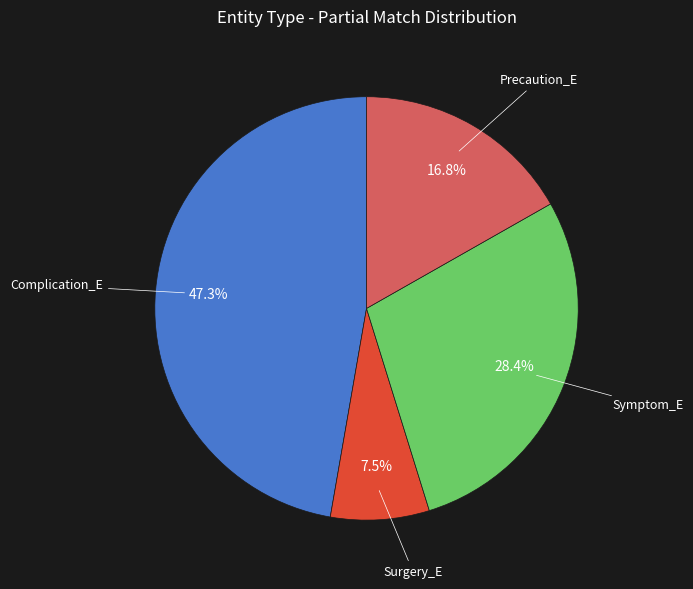

Which category has the smallest portion of the pie?

Surgery_E